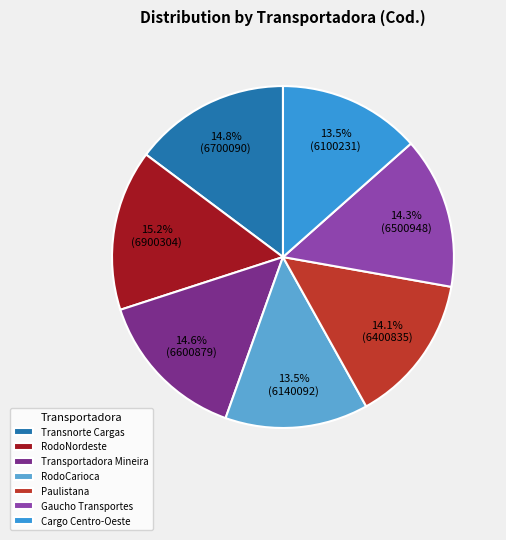

Approximately how many times larger is the value at Transnorte Cargas compared to Gaucho Transportes?

1.0